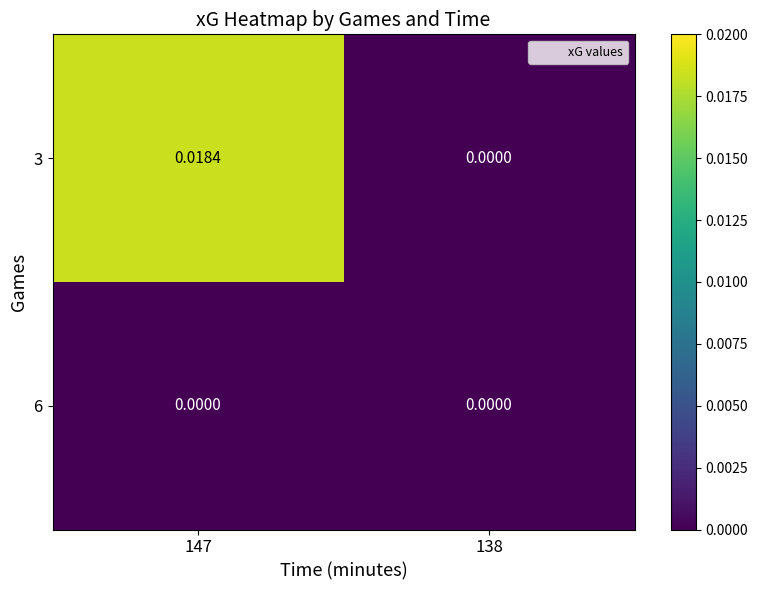

Count the number of data series in this chart.

2